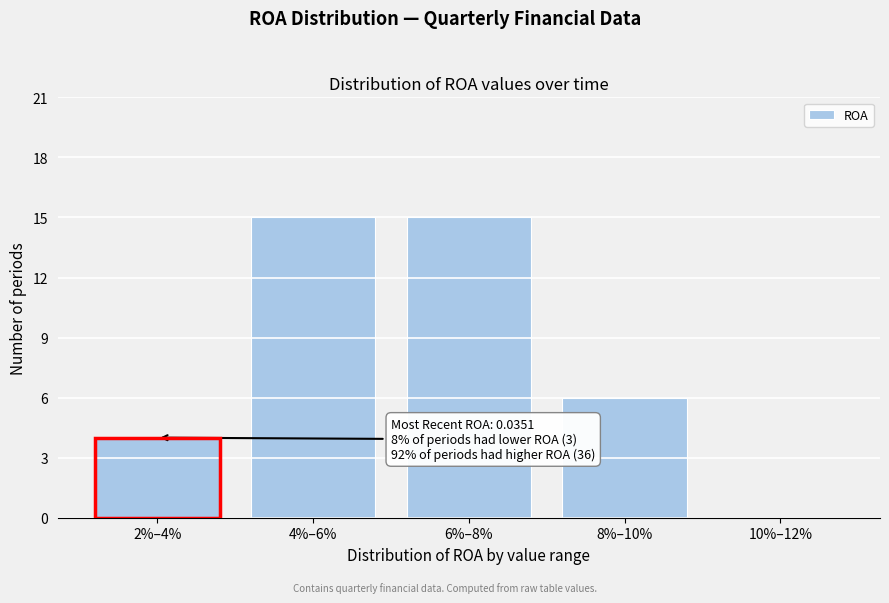

Reading left to right, what are all the values shown in this chart?

2%–4%=4	4%–6%=15	6%–8%=15	8%–10%=6	10%–12%=0